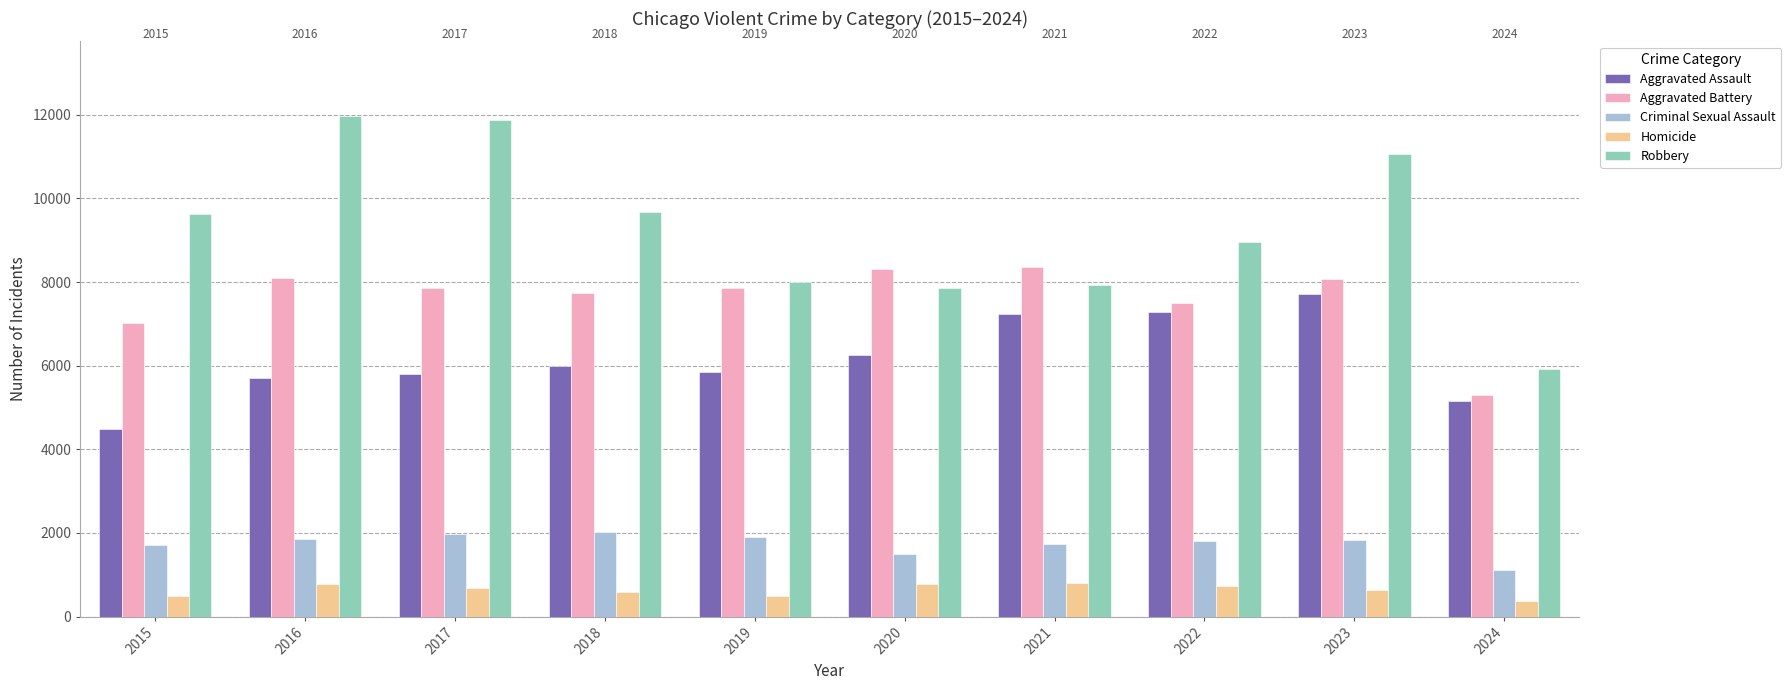

What is the sum of all Aggravated Battery values?

76066